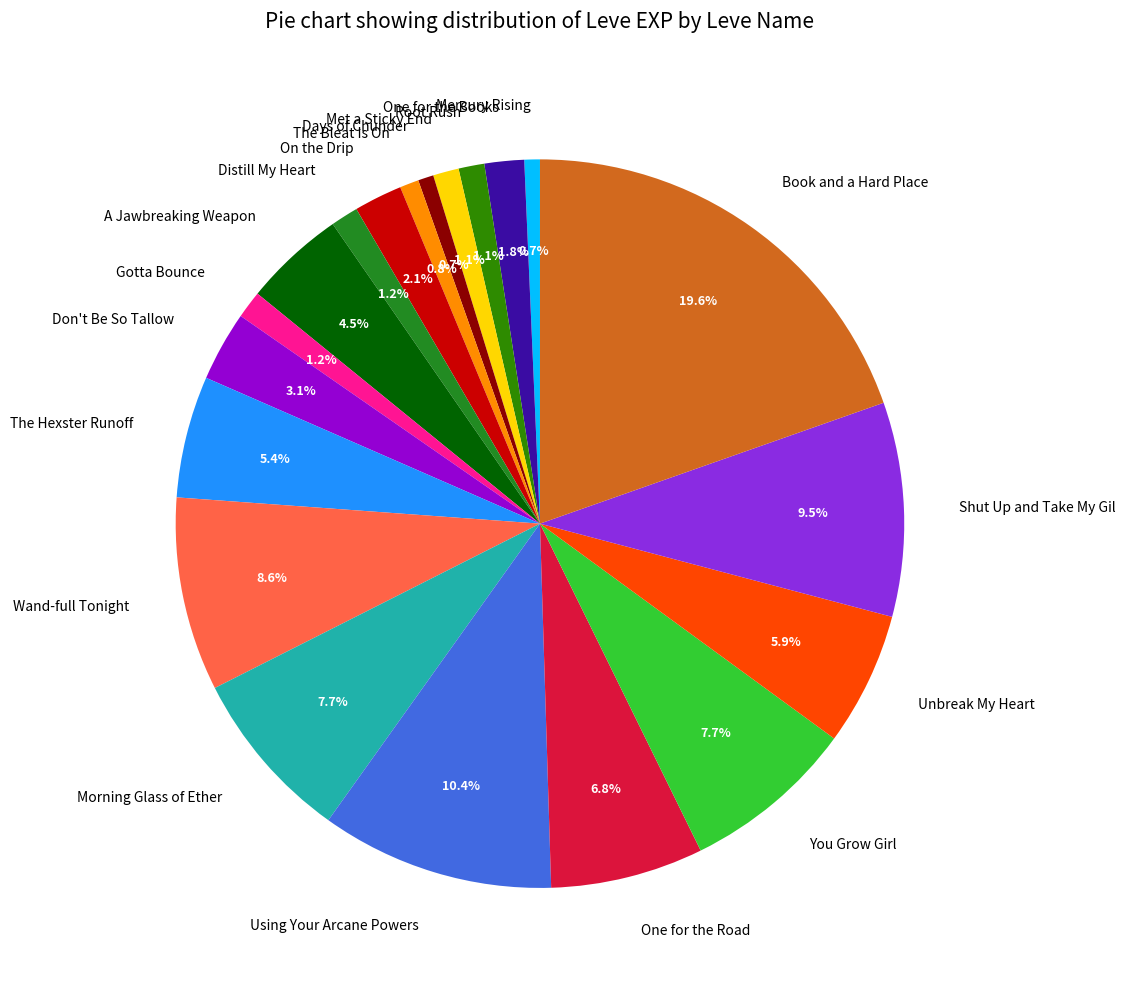

To the nearest percent, what portion does Unbreak My Heart represent?

6%